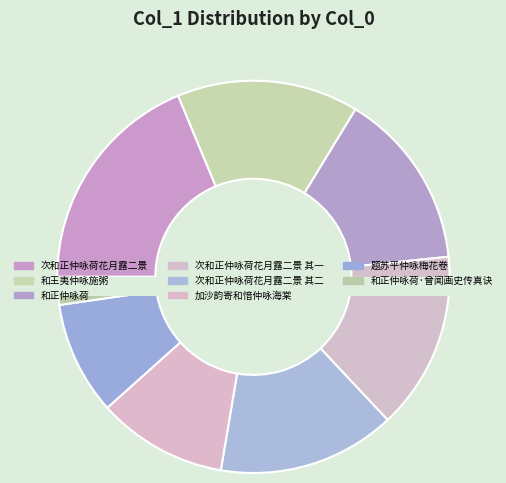

Is there a majority slice in this chart?

No